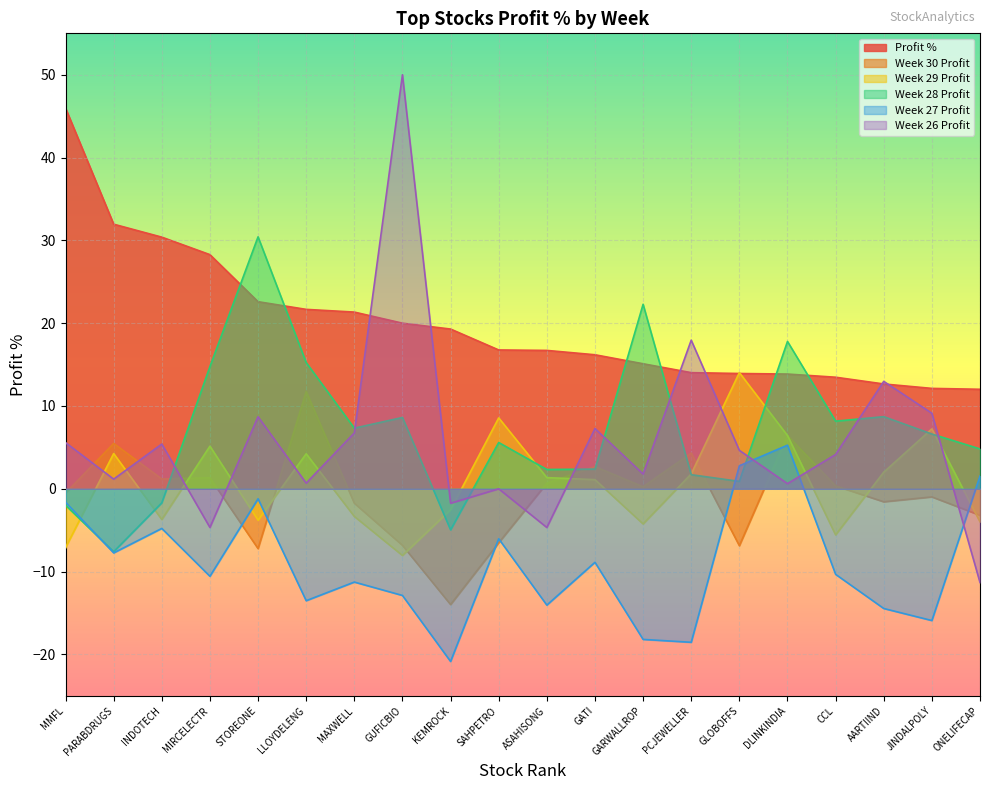

What is the label of the 20th point from the right?

MMFL